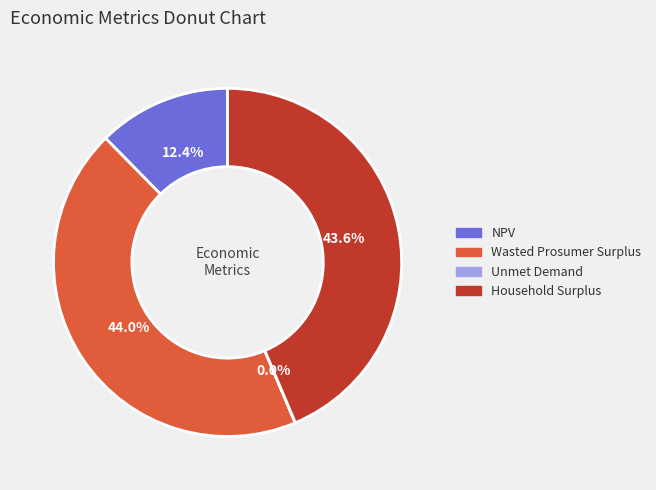

To the nearest percent, what percentage of the pie is NPV?

12%